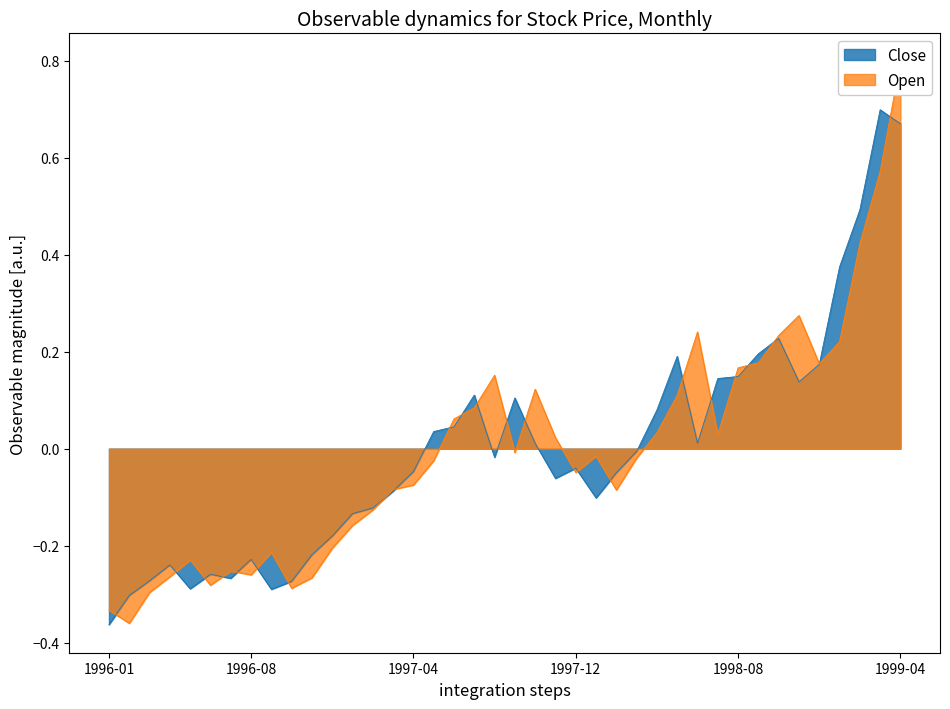

Which series has the largest total across all categories?

Open